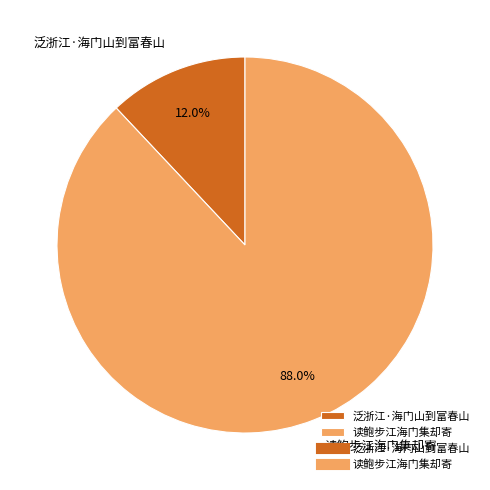

Which slice is the largest?

读鲍步江海门集却寄